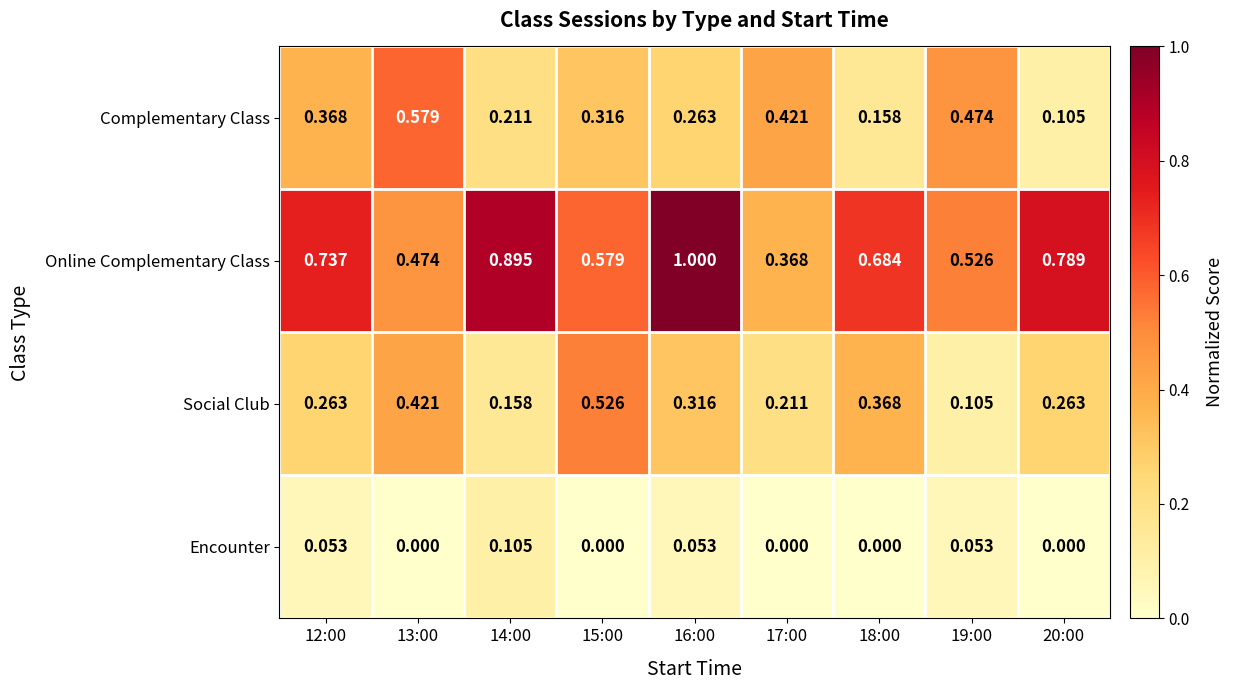

Rank the series at 16:00 from lowest to highest value.

Encounter, Complementary Class, Social Club, Online Complementary Class